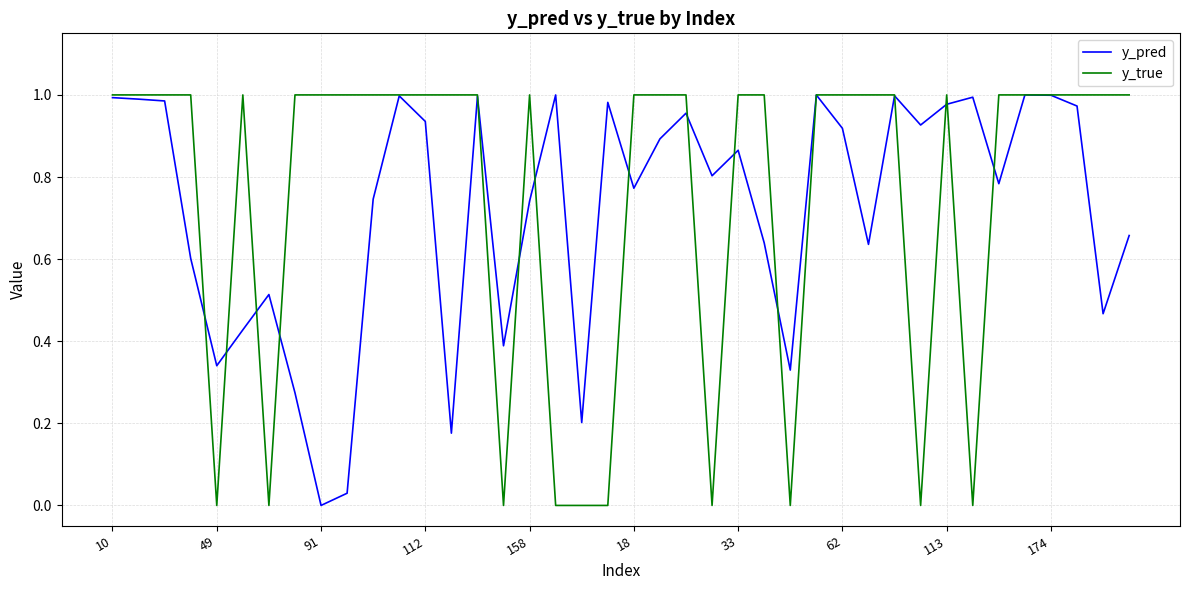

Which series has the widest spread of values?

y_true